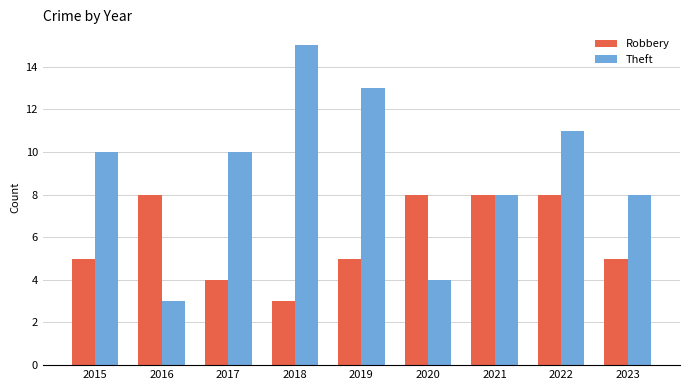

Rank the series by their average value, from lowest to highest.

Robbery, Theft